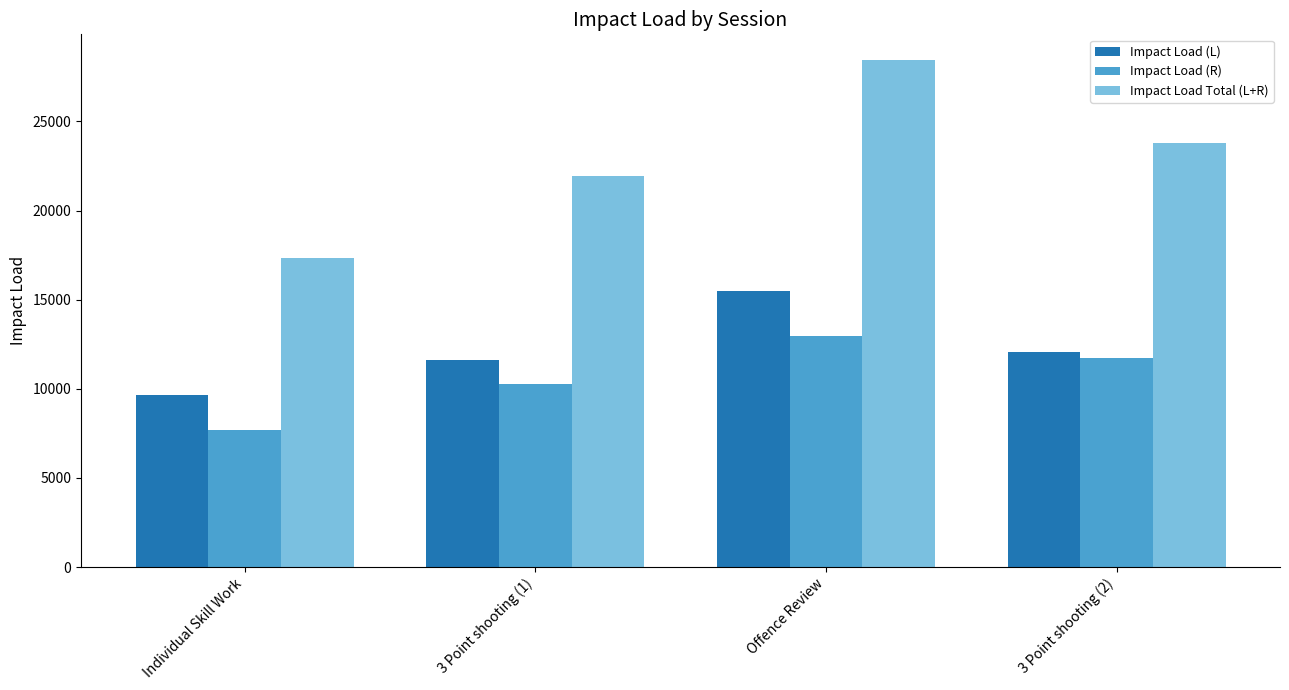

How many distinct data groups are displayed?

3